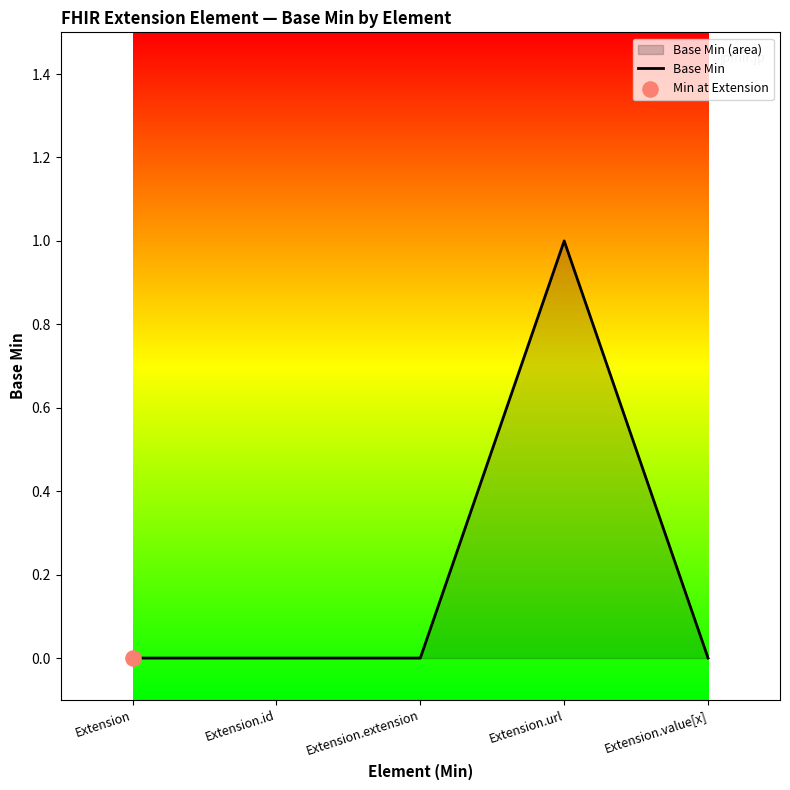

Which has a higher value, Extension.extension or Extension?

Extension.extension